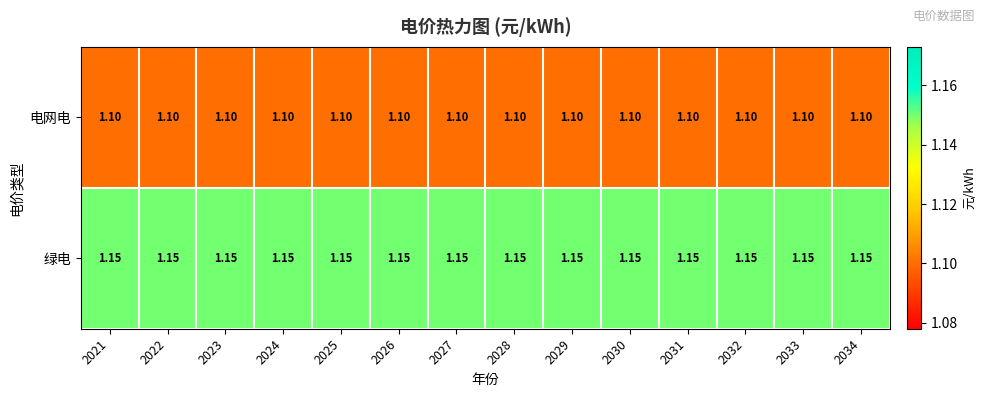

List the series in order of their peak value, highest first.

绿电, 电网电